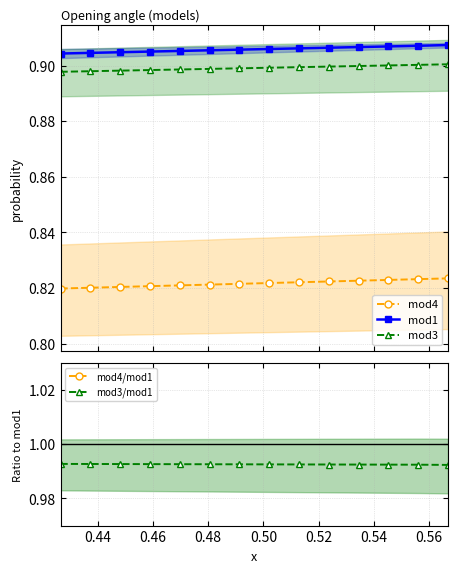

Count the mod3/mod1 values in the range 0 to 1.

14